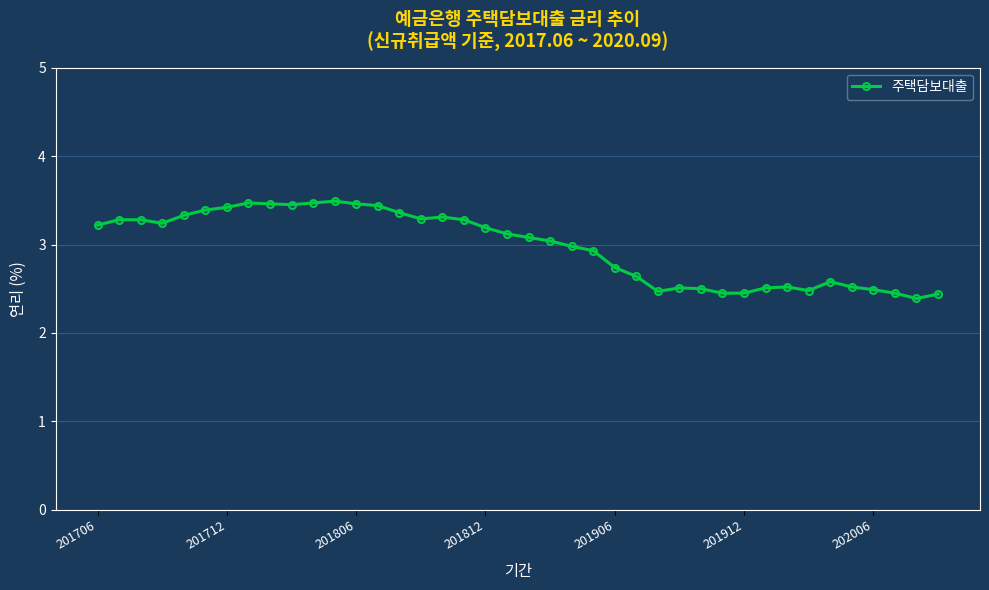

What is the difference between the second highest and second lowest values?

1.0